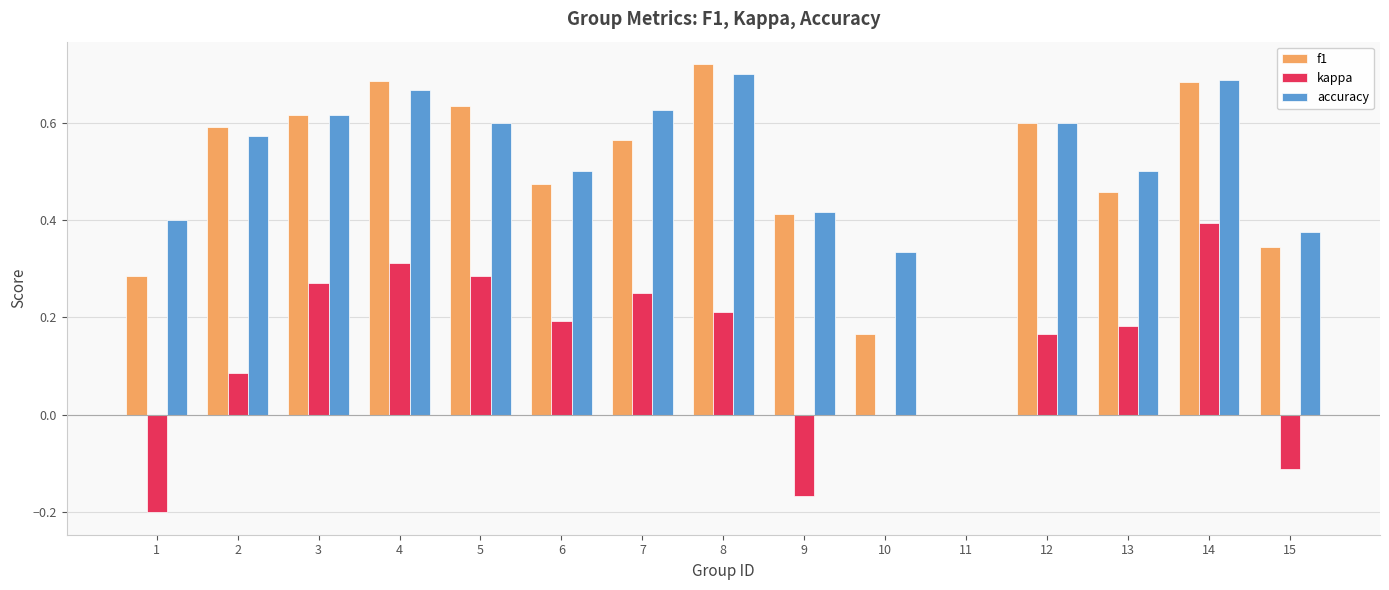

The value of kappa at 10 is 0.0. True or false?

True